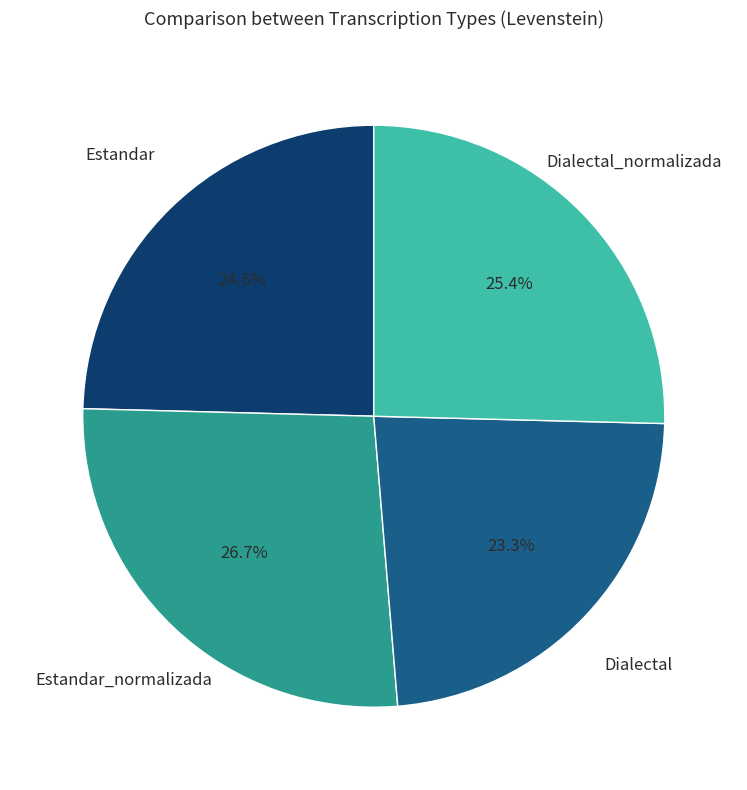

Is there a majority slice in this chart?

No